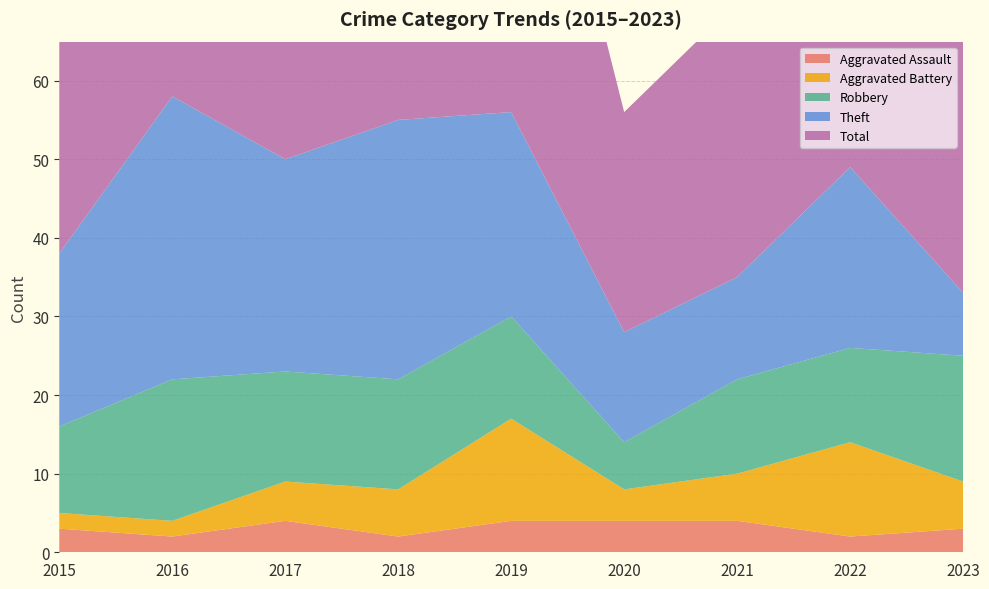

Reading left to right, what are all the values shown in this chart?

Aggravated Assault: 2015=3	2016=2	2017=4	2018=2	2019=4	2020=4	2021=4	2022=2	2023=3
Aggravated Battery: 2015=2	2016=2	2017=5	2018=6	2019=13	2020=4	2021=6	2022=12	2023=6
Robbery: 2015=11	2016=18	2017=14	2018=14	2019=13	2020=6	2021=12	2022=12	2023=16
Theft: 2015=22	2016=36	2017=27	2018=33	2019=26	2020=14	2021=13	2022=23	2023=8
Total: 2015=38	2016=58	2017=50	2018=56	2019=57	2020=28	2021=35	2022=50	2023=34